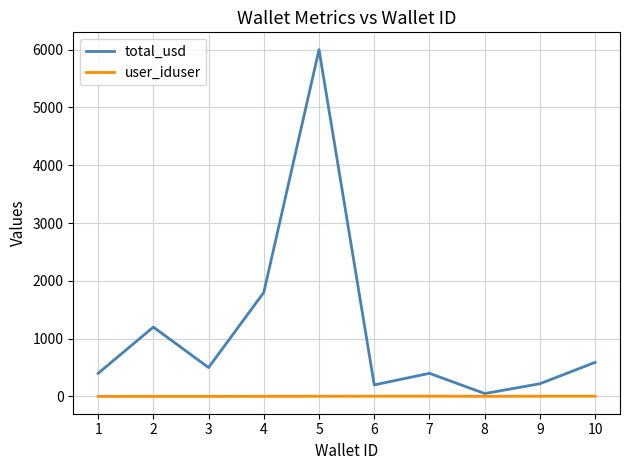

What is the sum of the total_usd values at 5 and 2?

7200